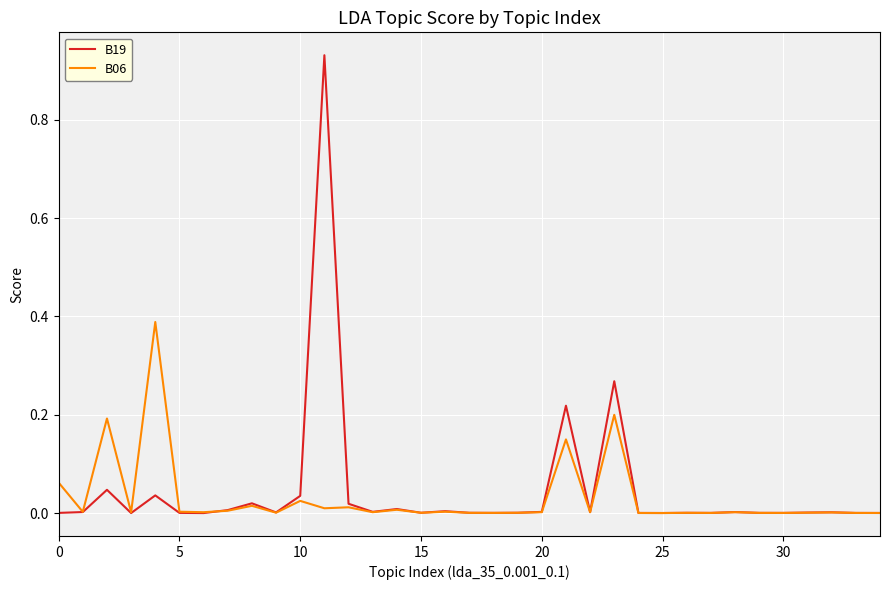

Which series has the largest range (max minus min)?

B19